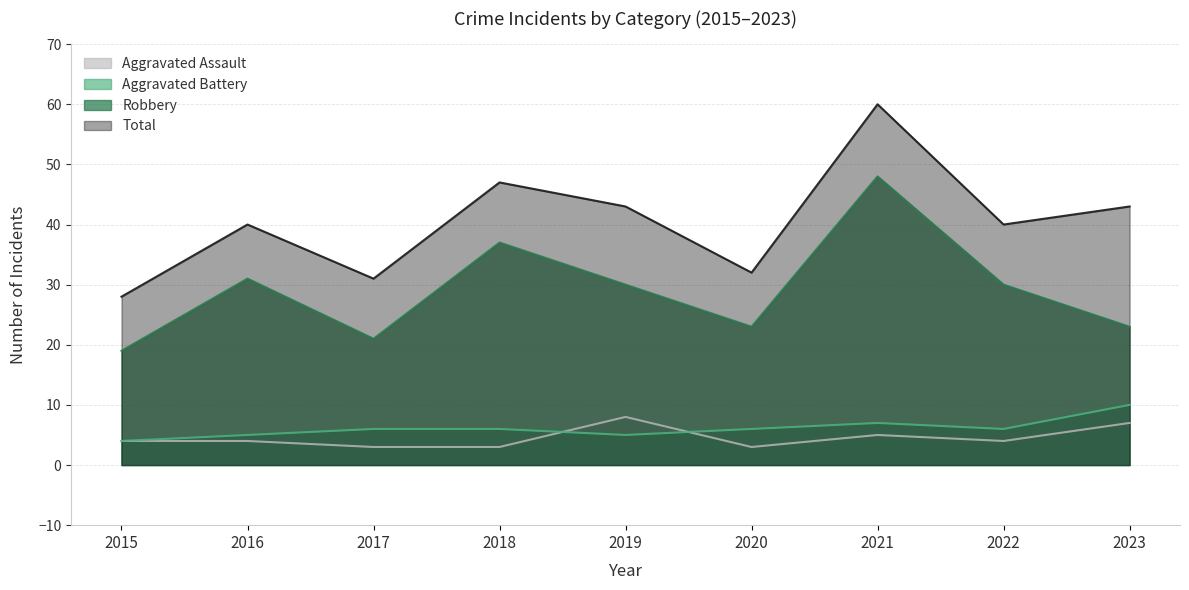

What are all the series names shown in the legend?

Aggravated Assault, Aggravated Battery, Robbery, Total